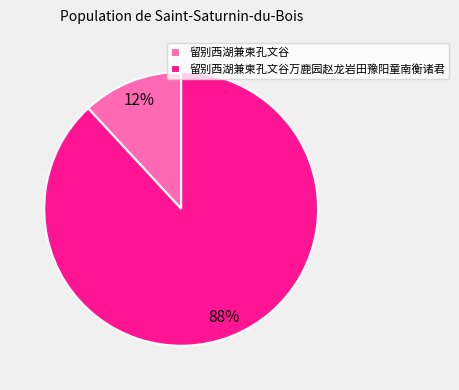

To the nearest percent, what is the difference between the largest and smallest slice percentages?

76%